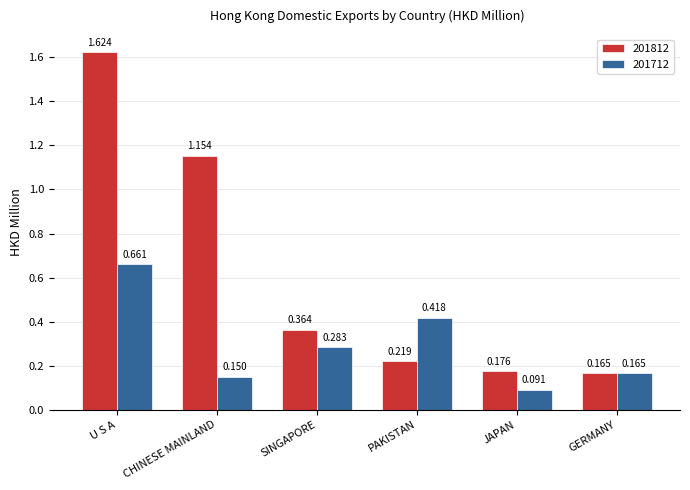

Which label corresponds to the smallest value in the chart?

JAPAN